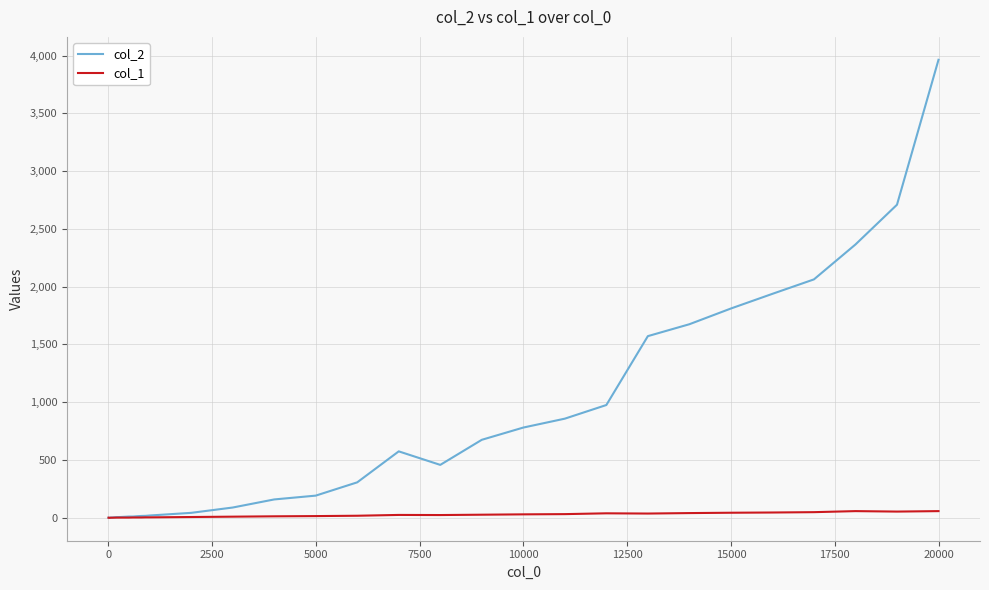

Which series has the largest range (max minus min)?

col_2